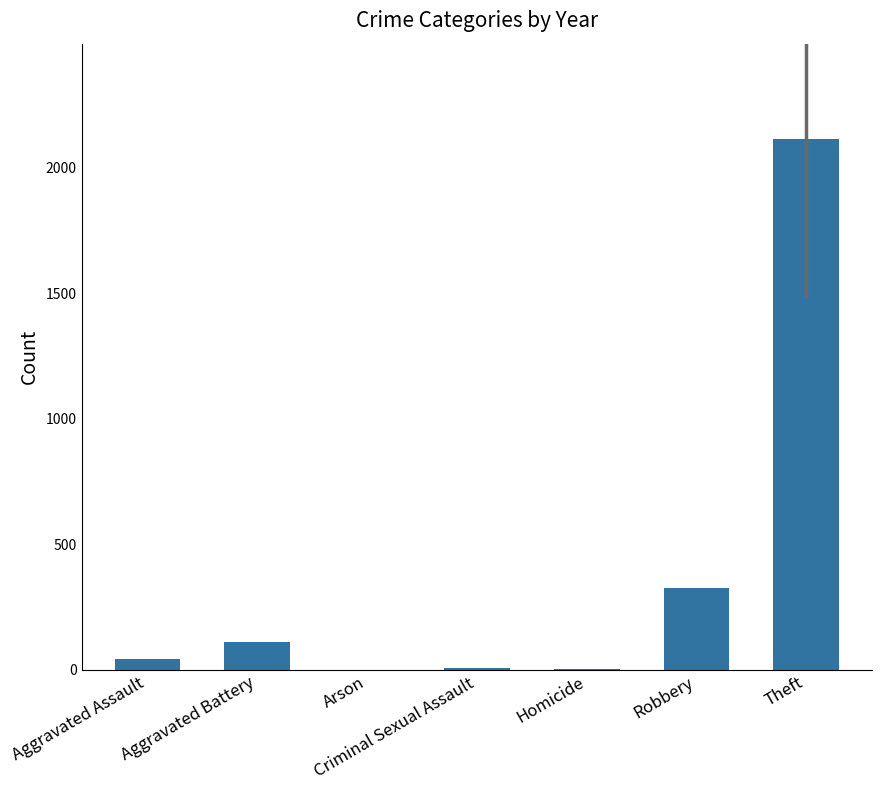

At which category does the chart reach its peak across all series?

Theft